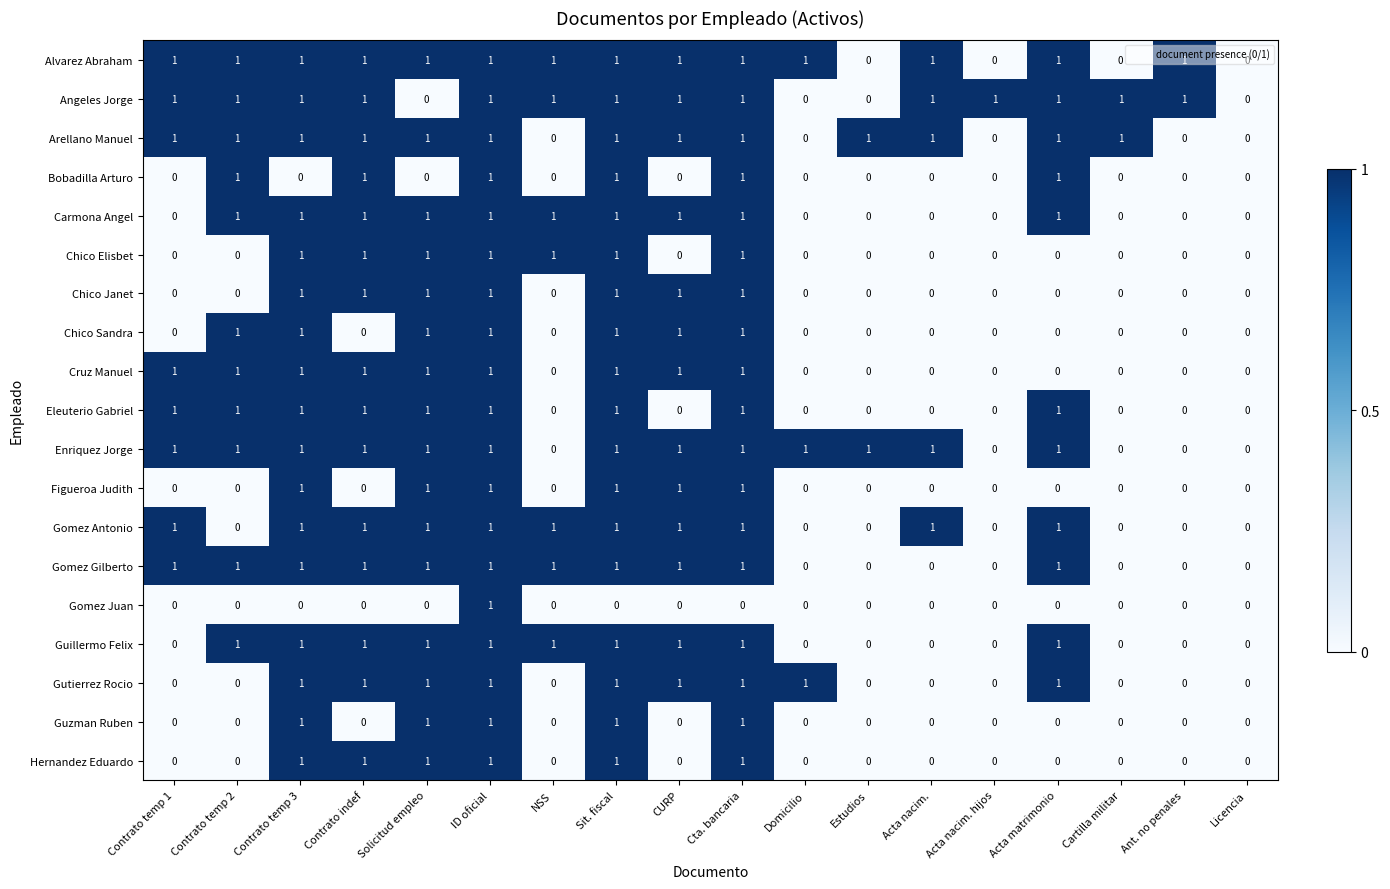

What is the total value across all series at Contrato indef?

15